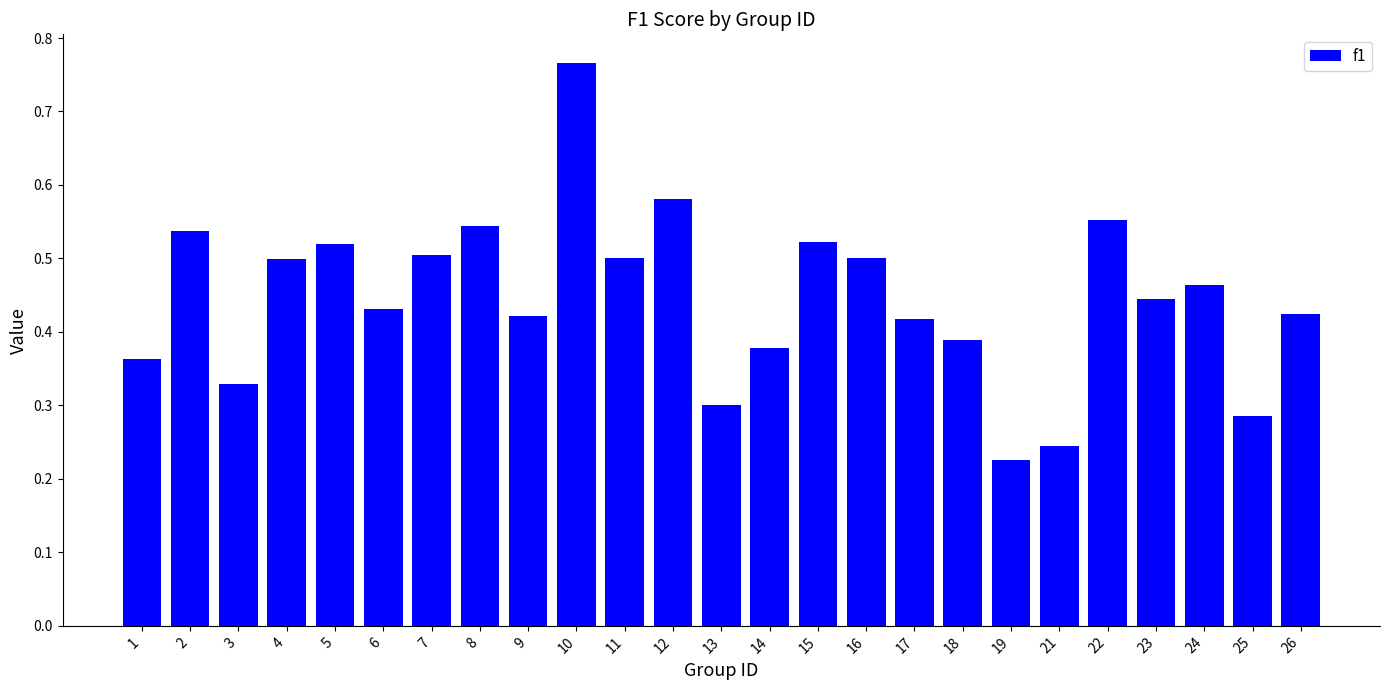

True or false: the data shows 0.3 at 19.

False